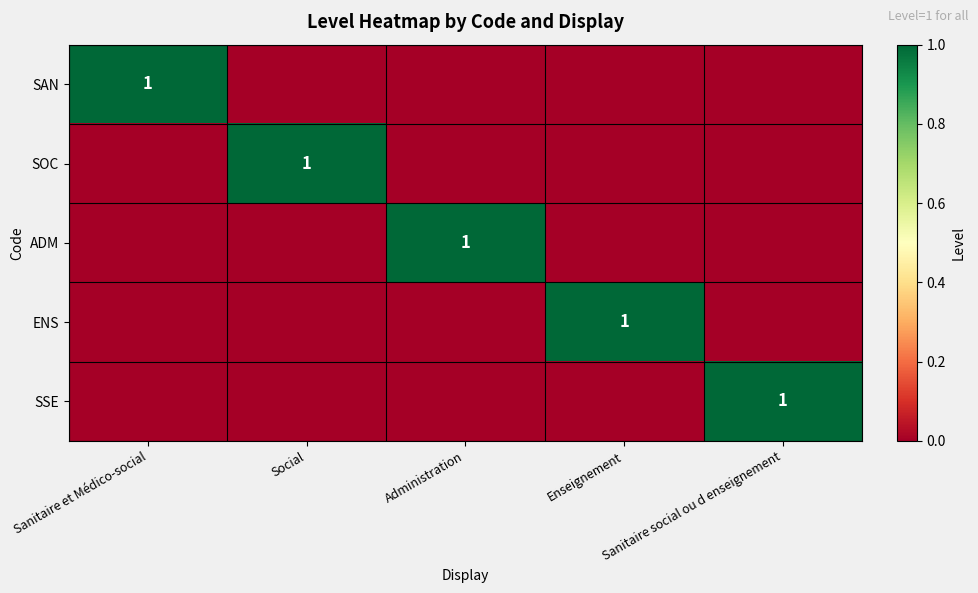

At which label does SAN reach its minimum?

Social